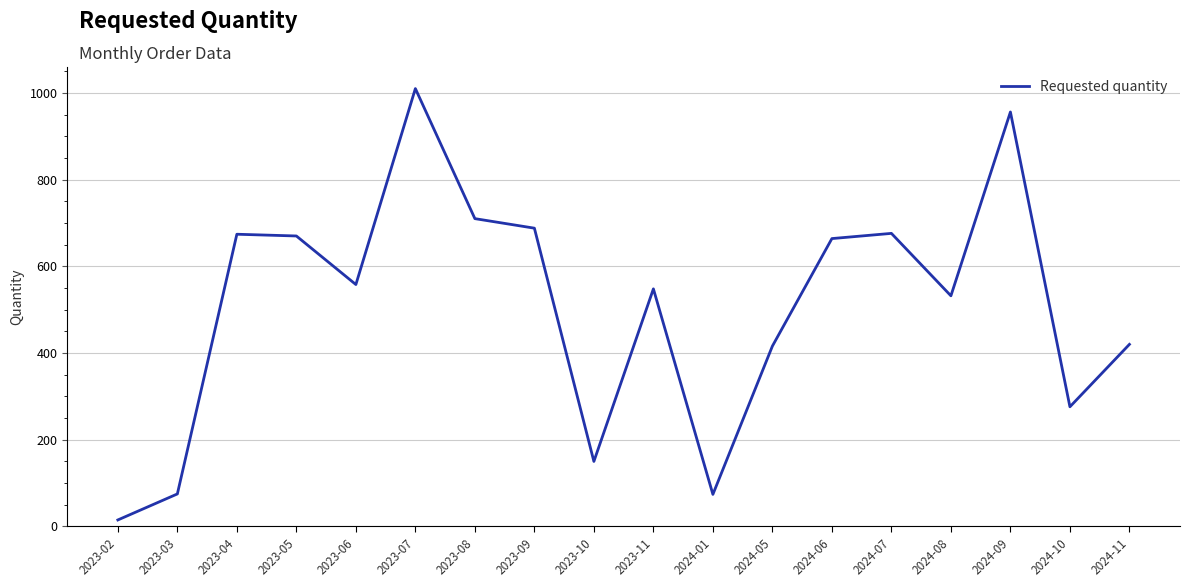

Where does the data first go above 558?

2023-04